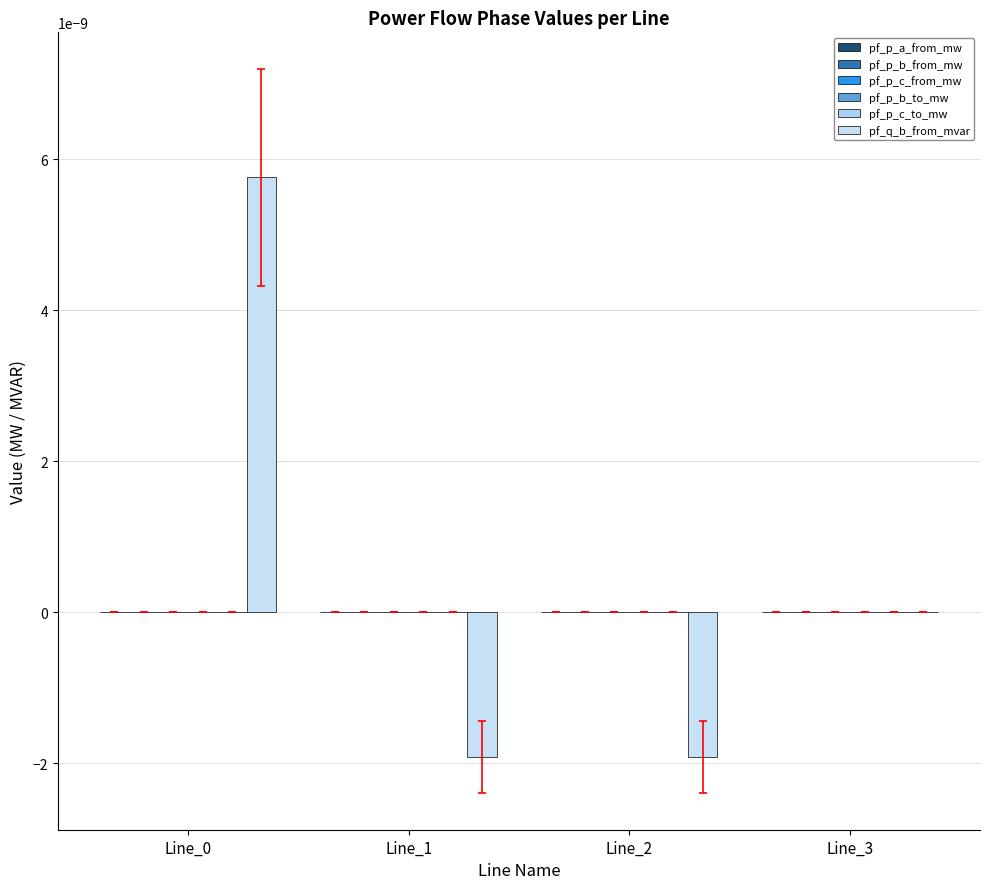

At how many categories does at least one series exceed 0?

4